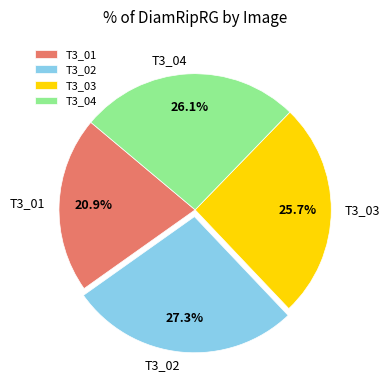

The T3_03 slice represents 26% of the pie. True or false?

True